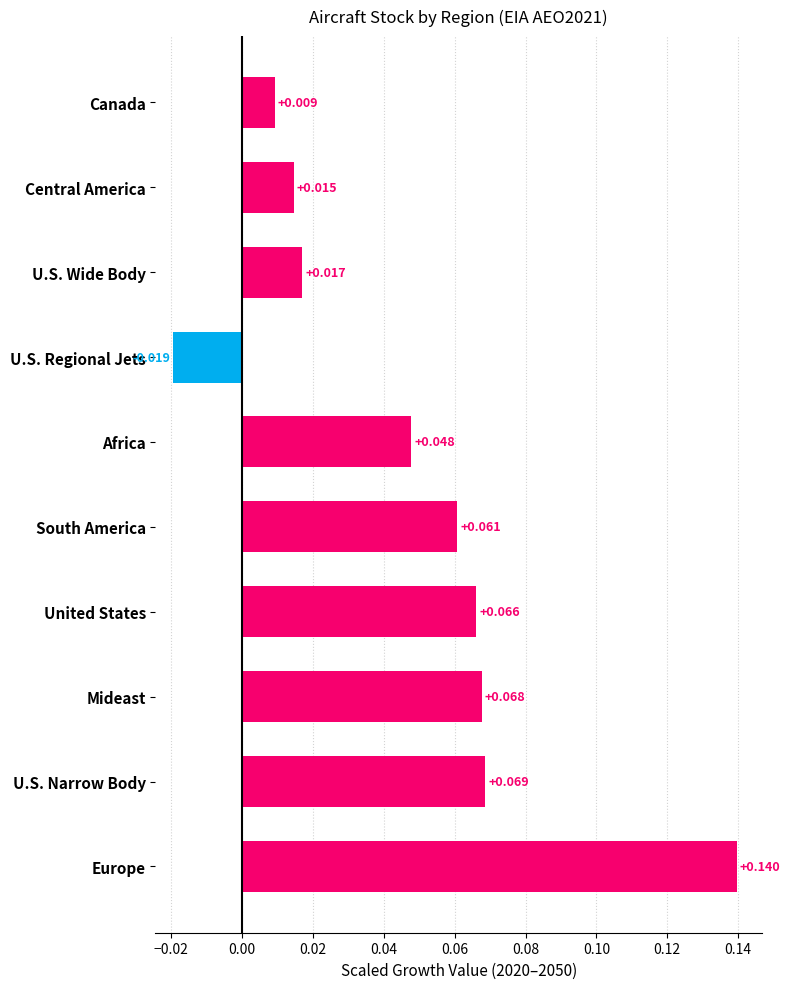

How many values are below 0?

1